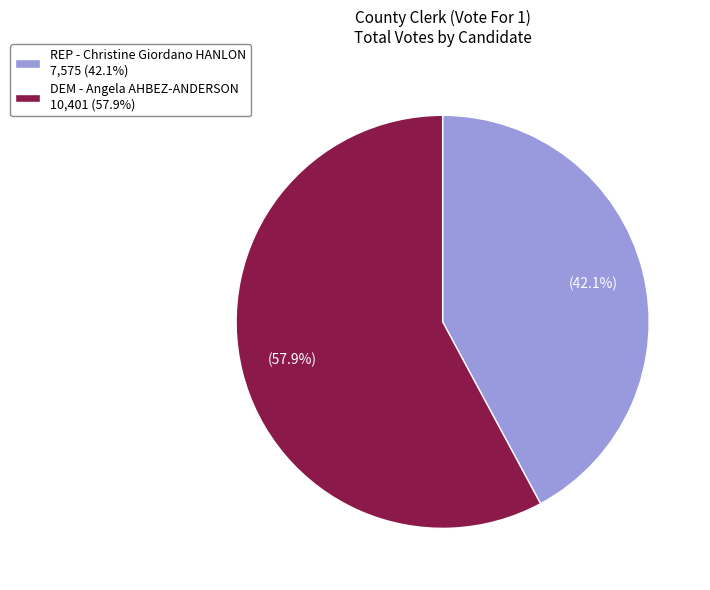

How many slices are in this pie chart?

2